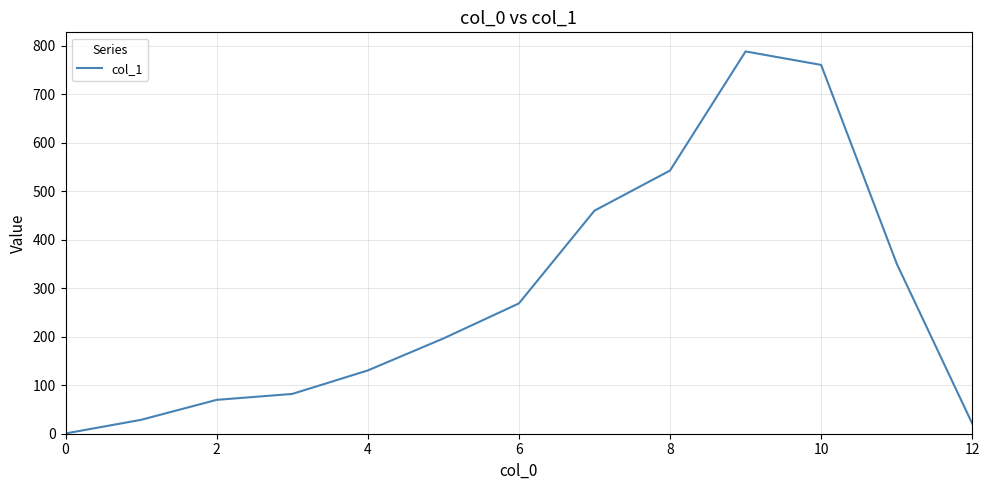

What is the sum of all values?

3697.6